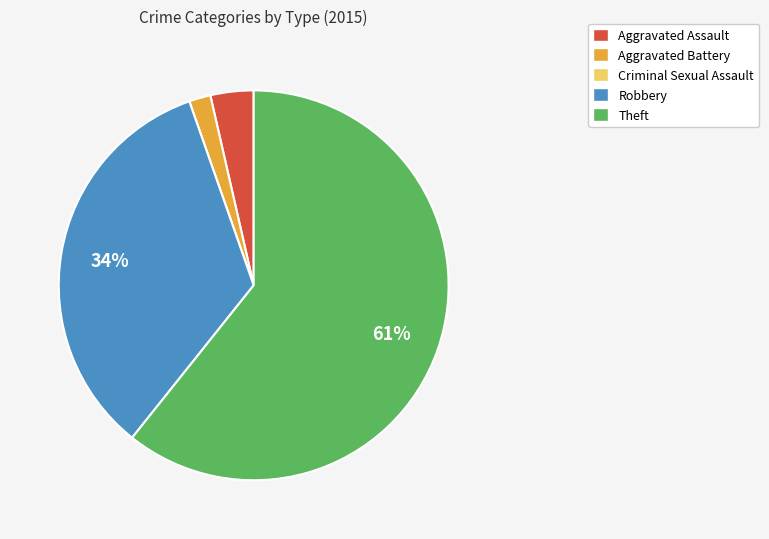

Which has a higher value, Aggravated Assault or Robbery?

Robbery